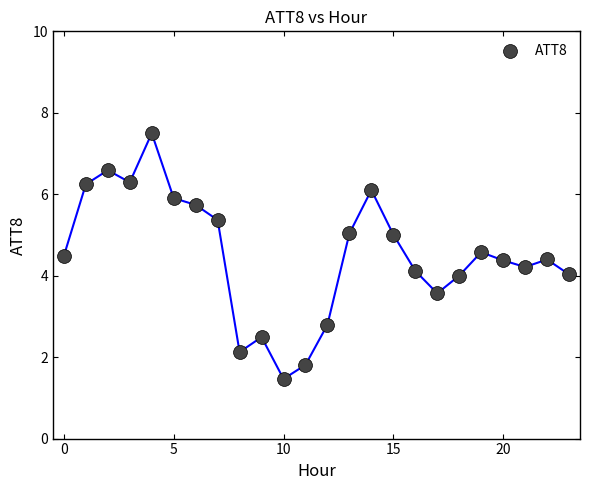

What is the range of Y values (max minus min)?

6.0